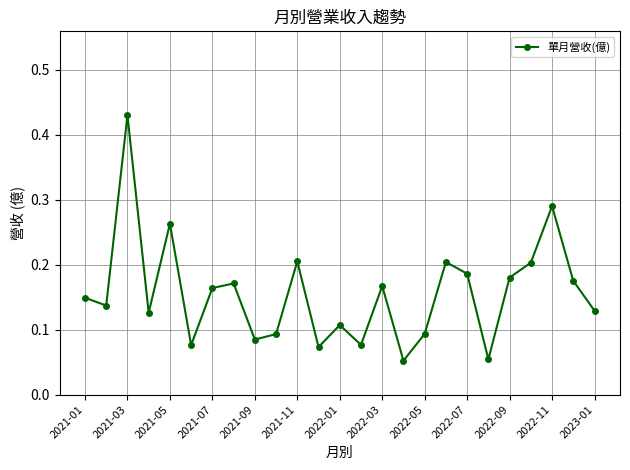

What is the sum of all values?

3.9